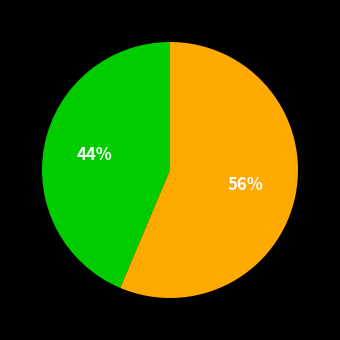

Does any single category account for the majority?

Yes